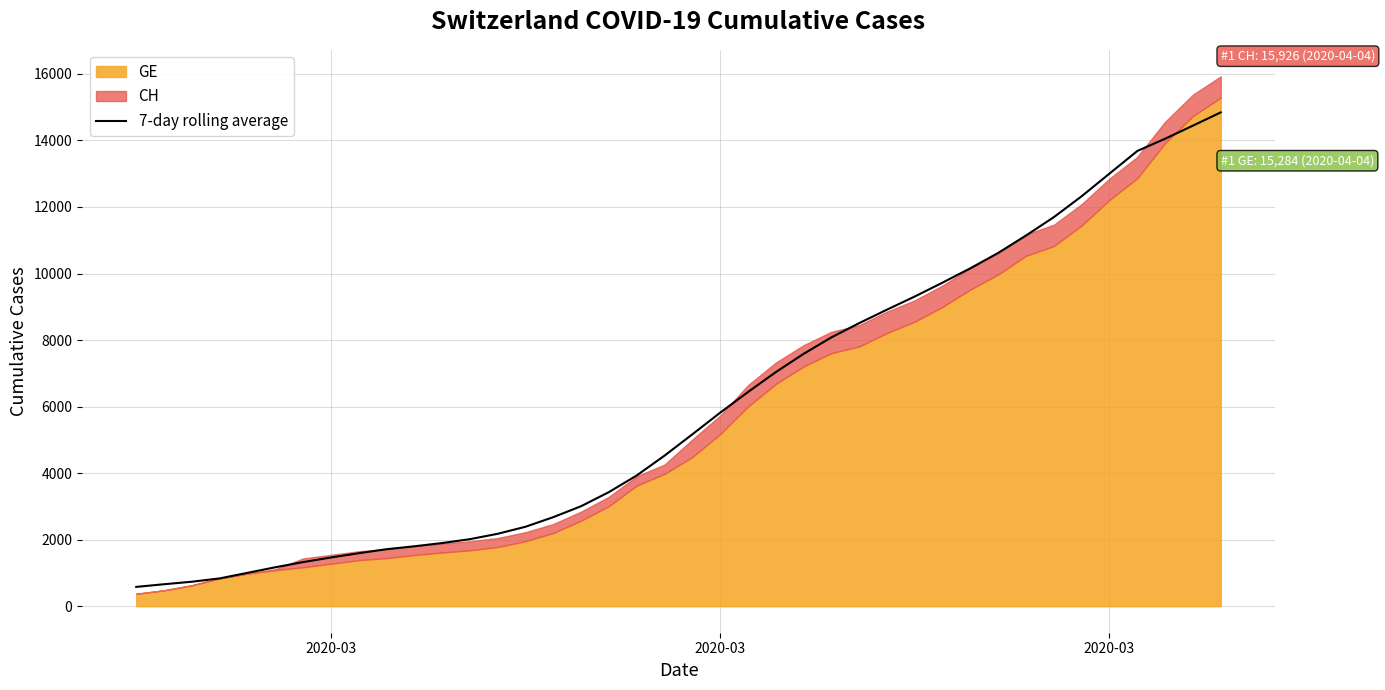

True or false: the data shows 858.8 at 8.

False